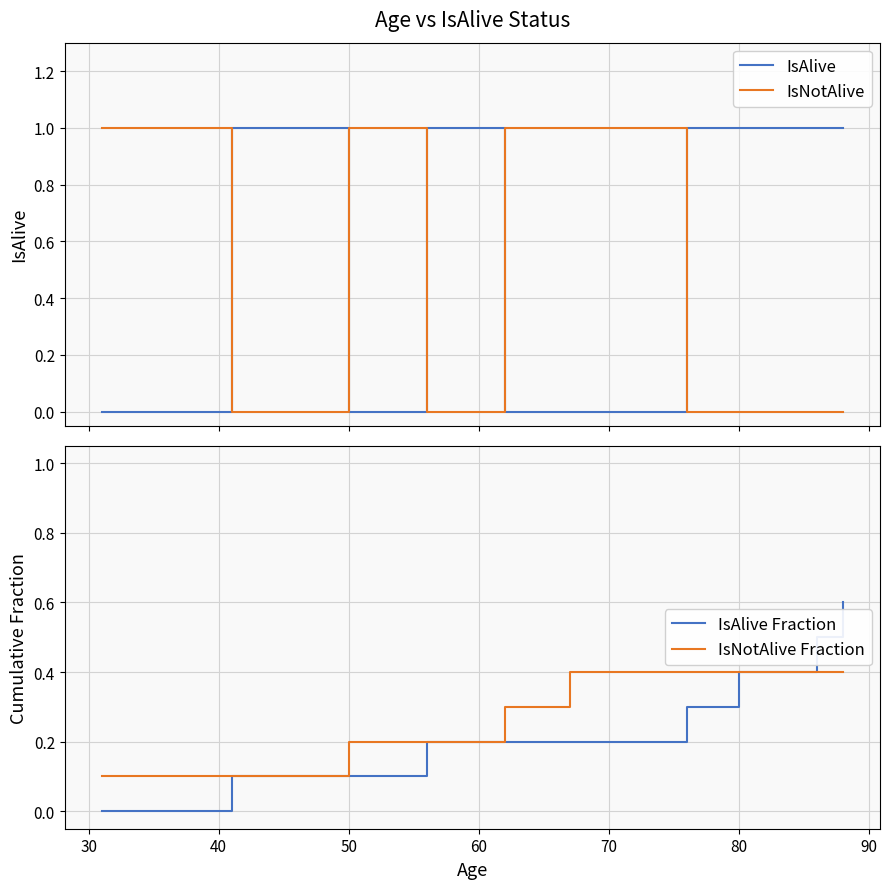

True or false: IsNotAlive Fraction has more than 1 interior local peaks.

False